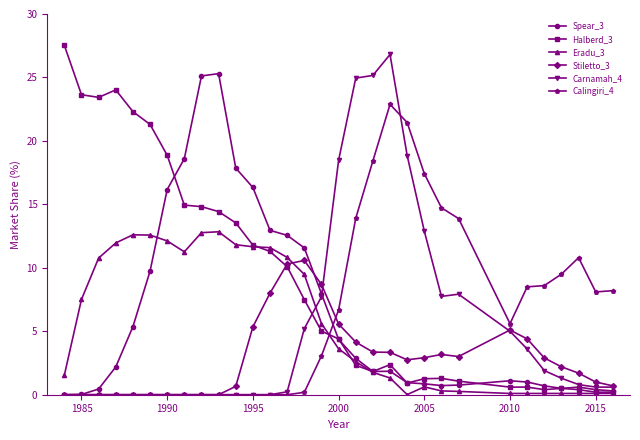

Which series ends up on top after the final intersection of Halberd_3 and Calingiri_4?

Calingiri_4